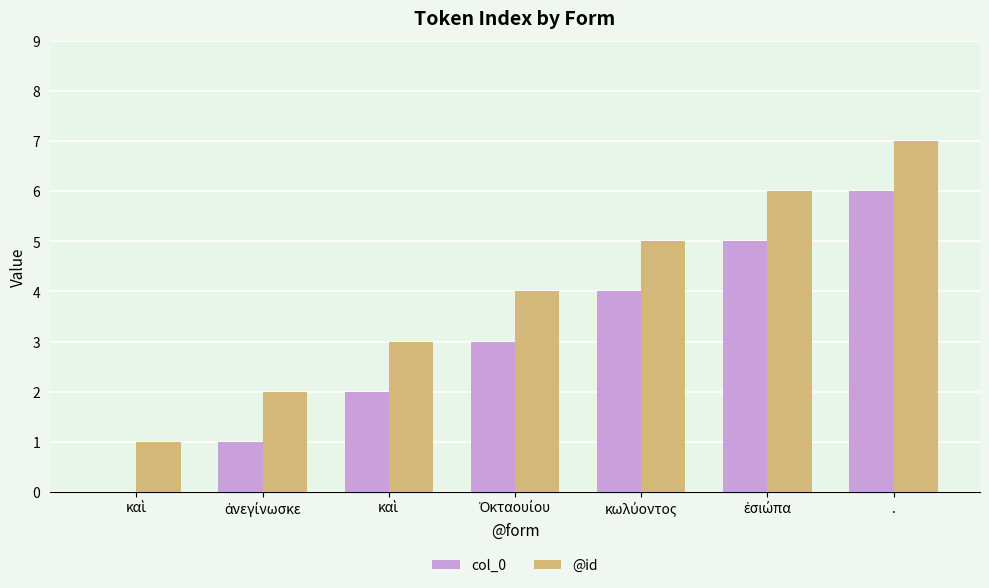

Reading left to right, transcribe all the data shown in this chart.

col_0: 0	1	2	3	4	5	6
@id: 1	2	3	4	5	6	7